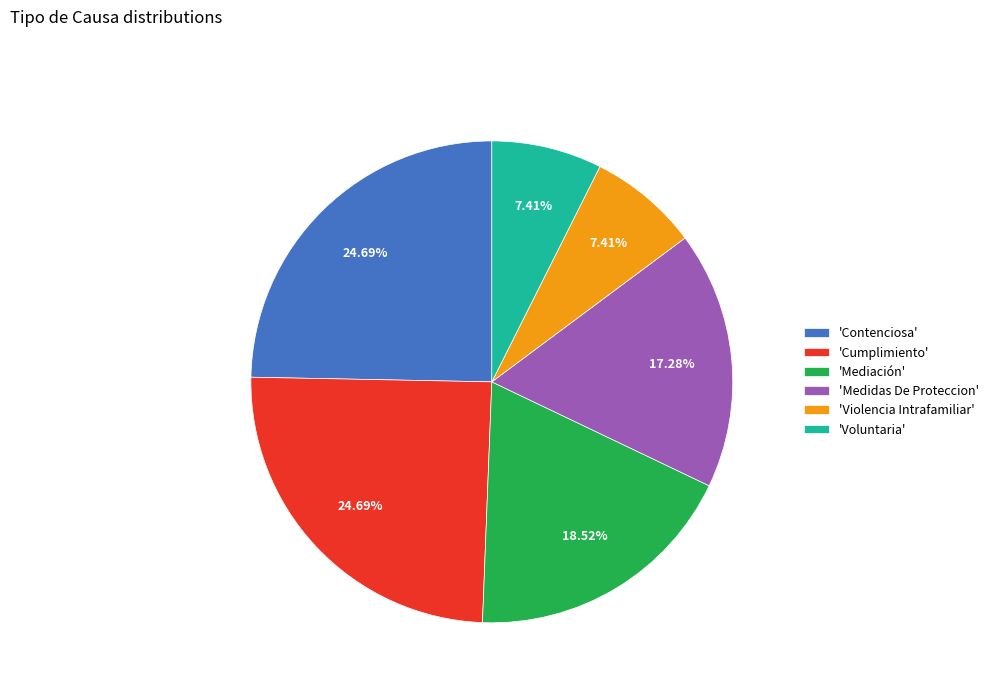

Approximately how many times larger is the value at 'Voluntaria' compared to 'Cumplimiento'?

0.3